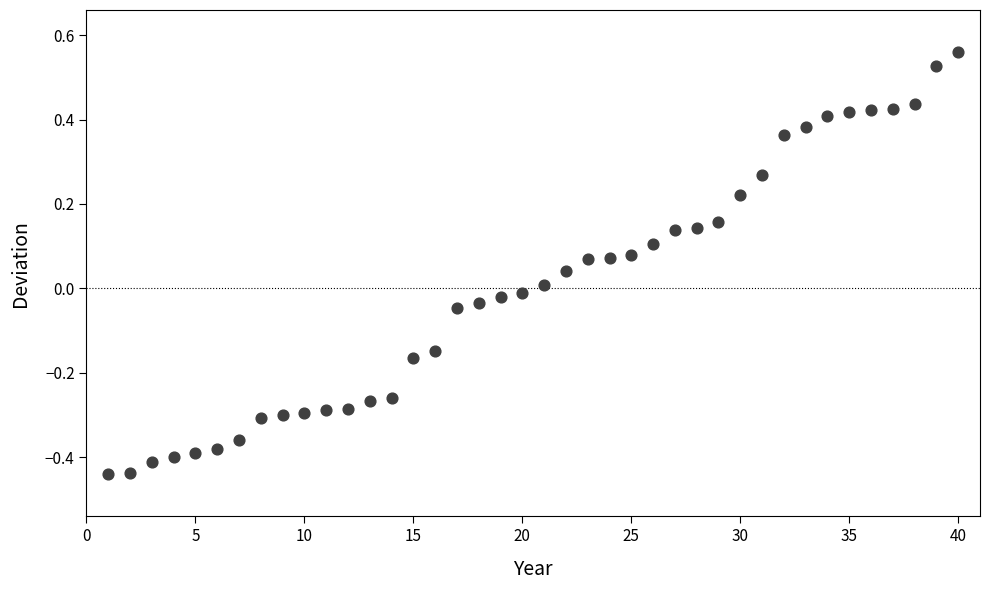

What is the range of Y values (max minus min)?

1.0